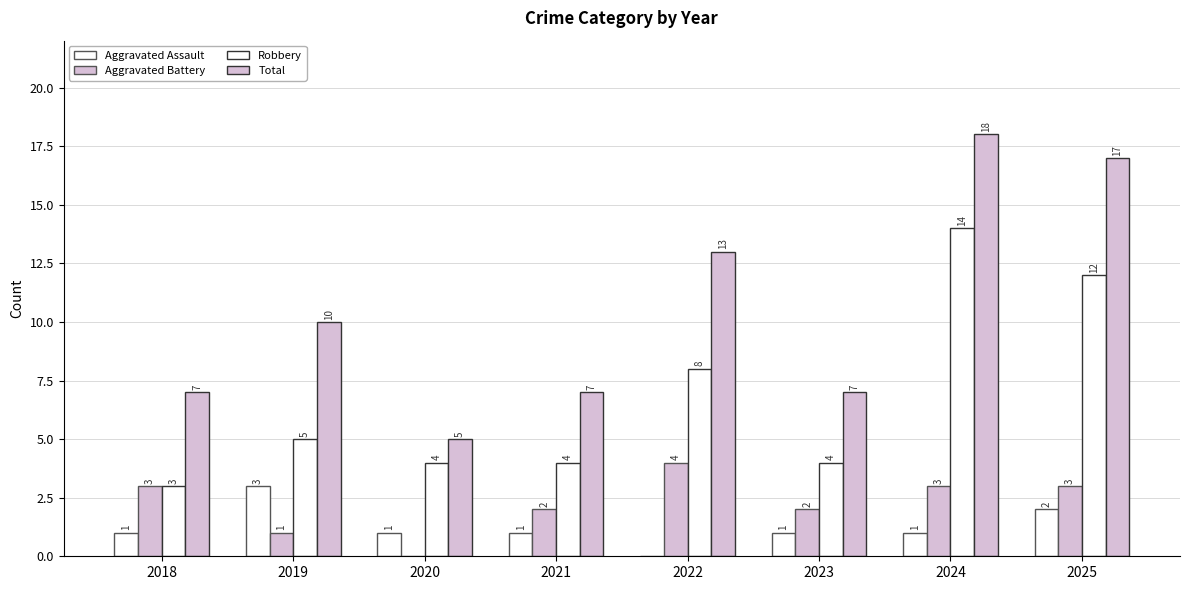

Which series has the largest range (max minus min)?

Total